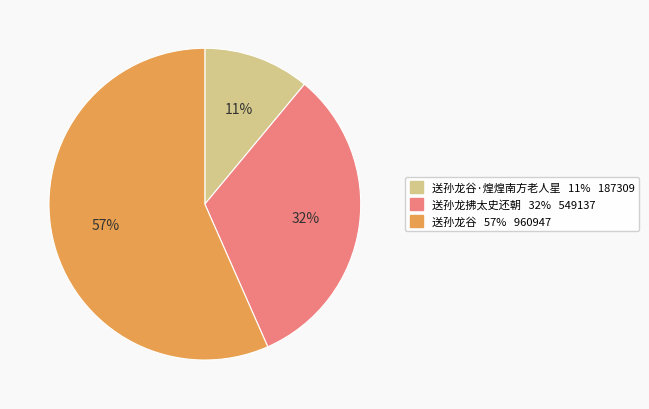

To the nearest percent, what is the difference between the largest and smallest slice percentages?

46%